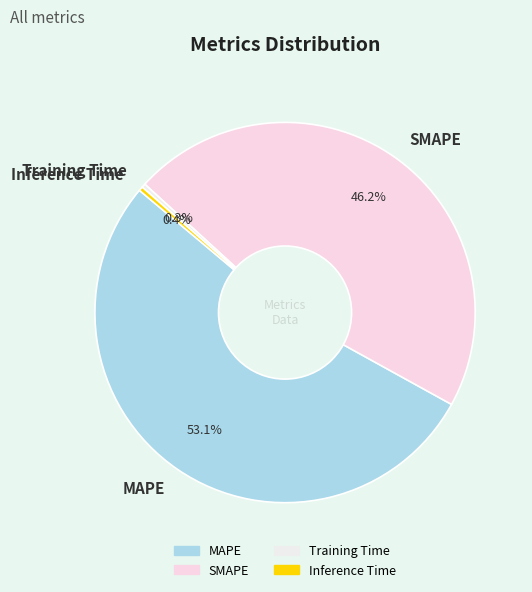

The Inference Time slice represents 0% of the pie. True or false?

True